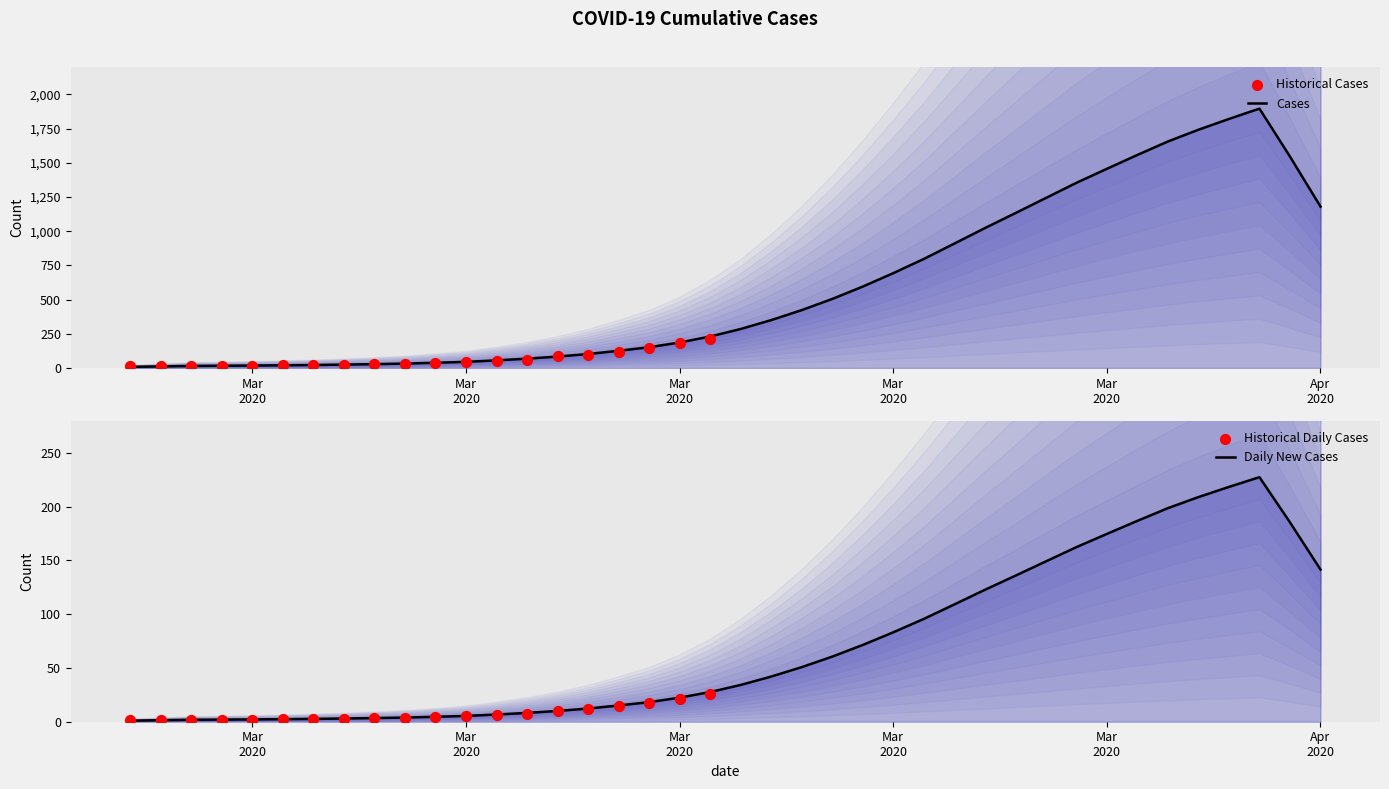

Approximately how many times larger is the value at 2020-03-28 compared to 2020-03-09?

29.0